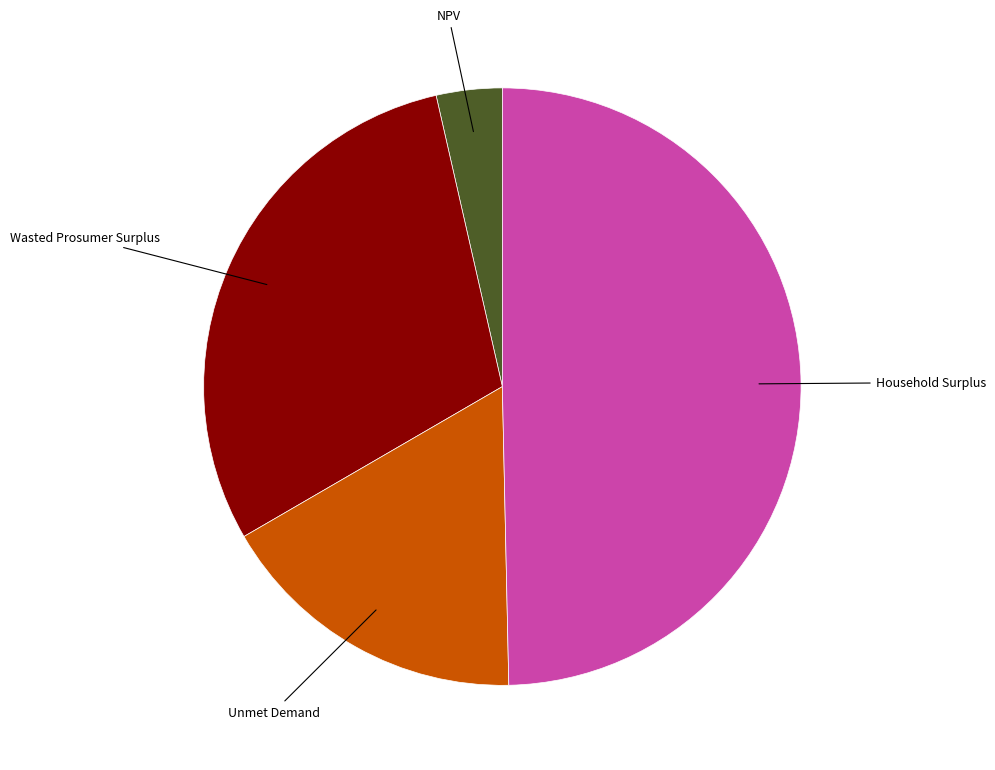

Is there a majority slice in this chart?

No